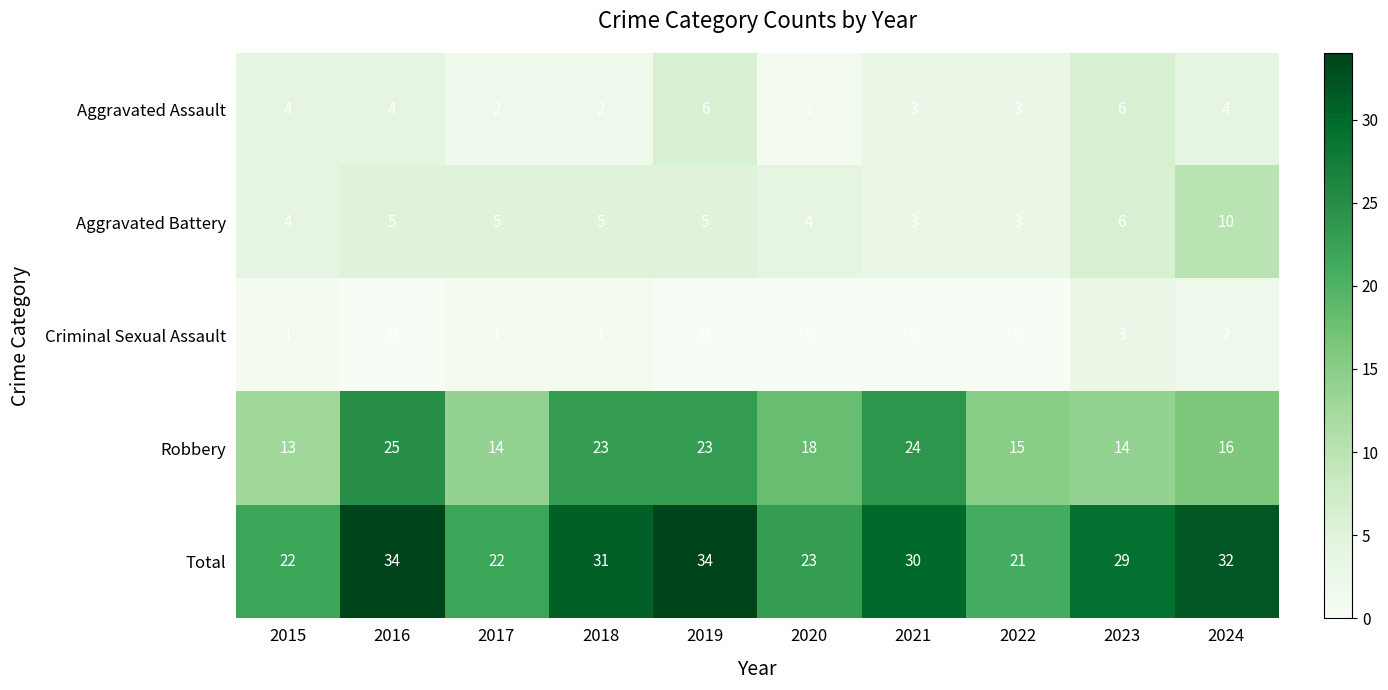

Which series has the widest spread of values?

Total